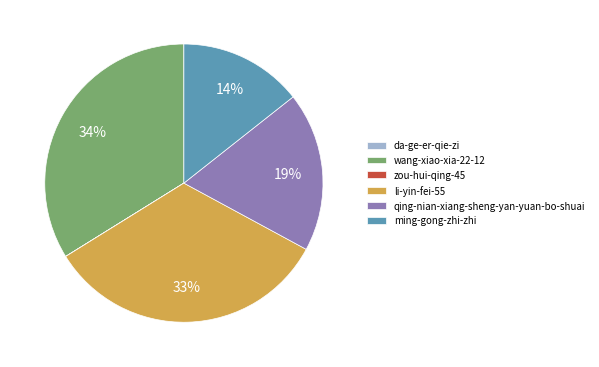

To the nearest percent, what percentage of the pie is qing-nian-xiang-sheng-yan-yuan-bo-shuai?

19%